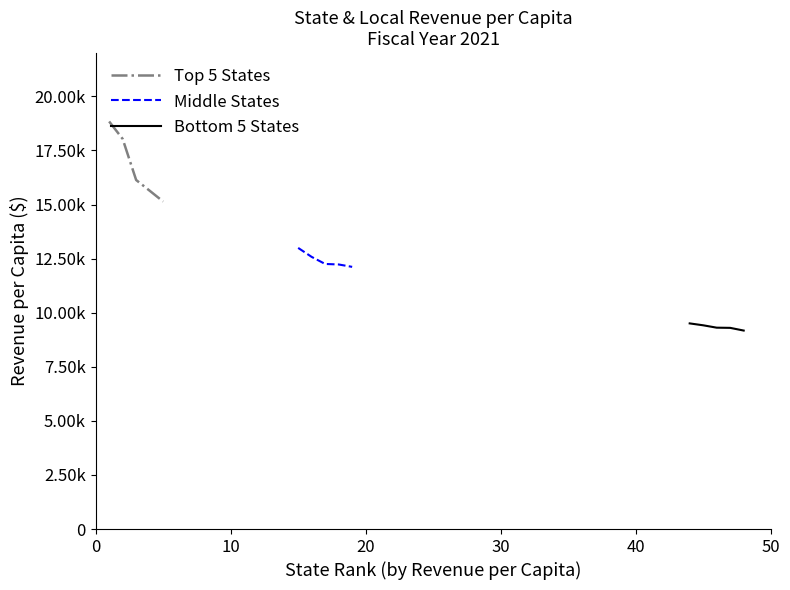

How many lines are shown in the chart?

3